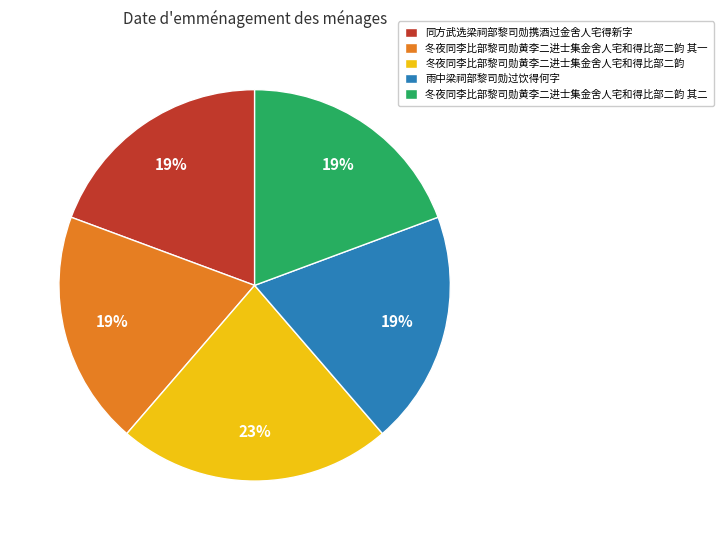

Is the sum of 冬夜同李比部黎司勋黄李二进士集金舍人宅和得比部二韵 and 冬夜同李比部黎司勋黄李二进士集金舍人宅和得比部二韵 其二 greater than half?

No